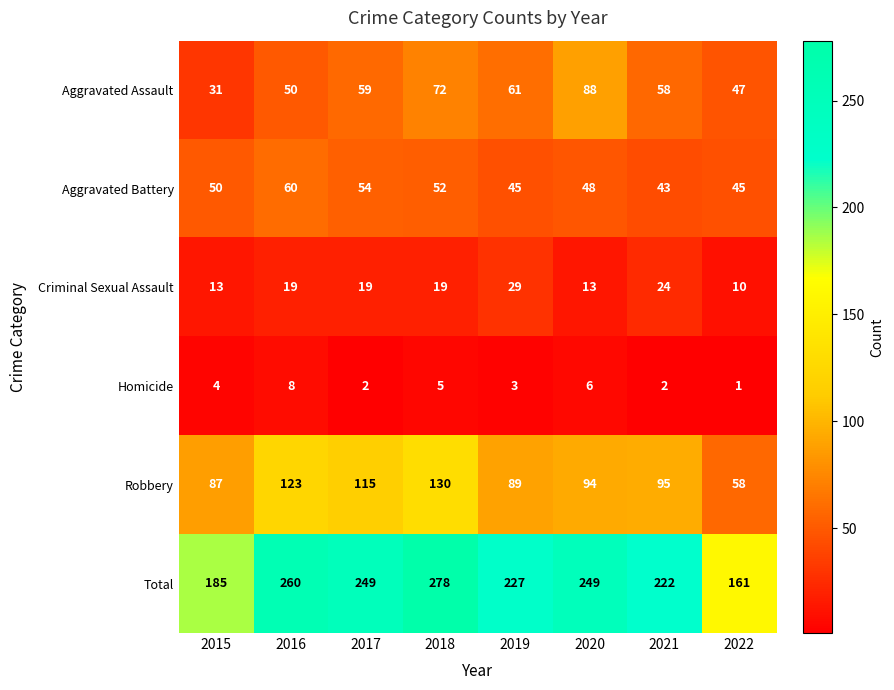

What is the difference between the second highest and second lowest values in the Homicide series?

4